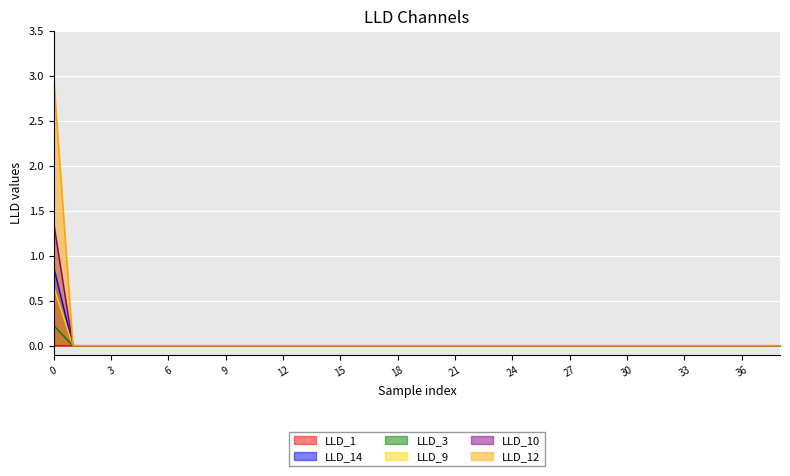

How many series are shown in this chart?

6